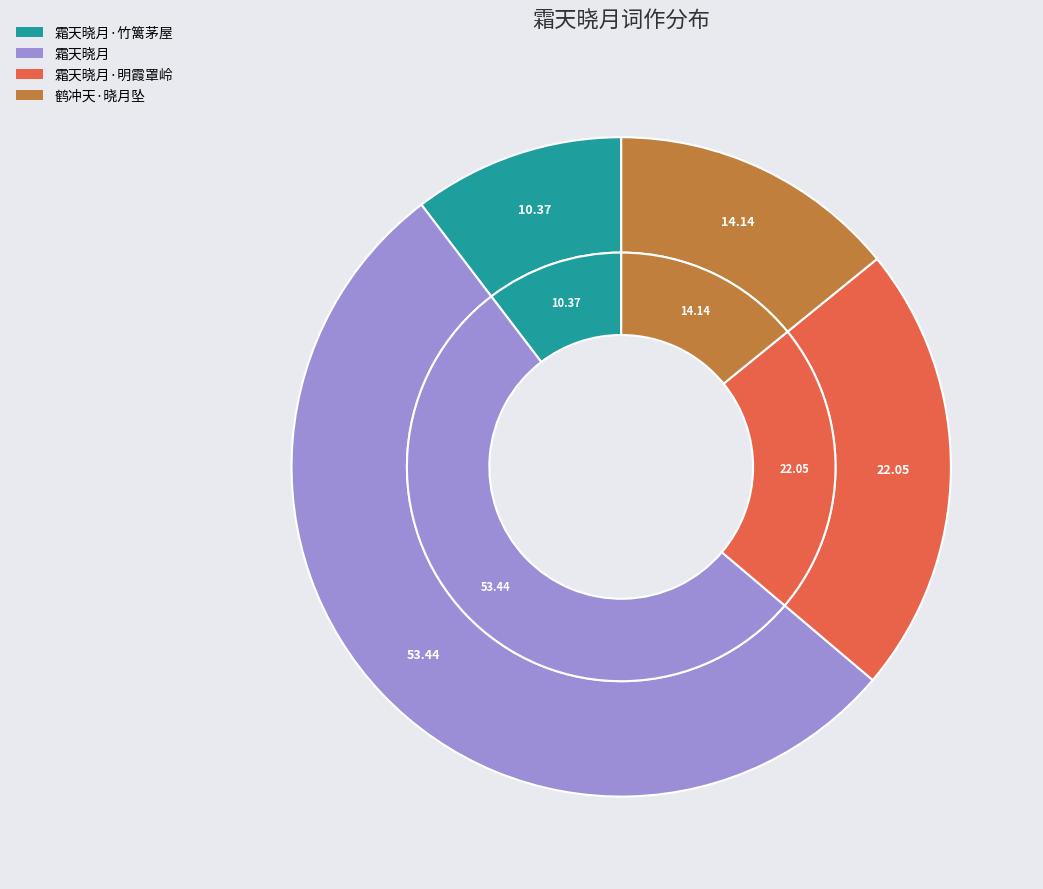

To the nearest percent, what portion does 鹤冲天·晓月坠 represent?

14%